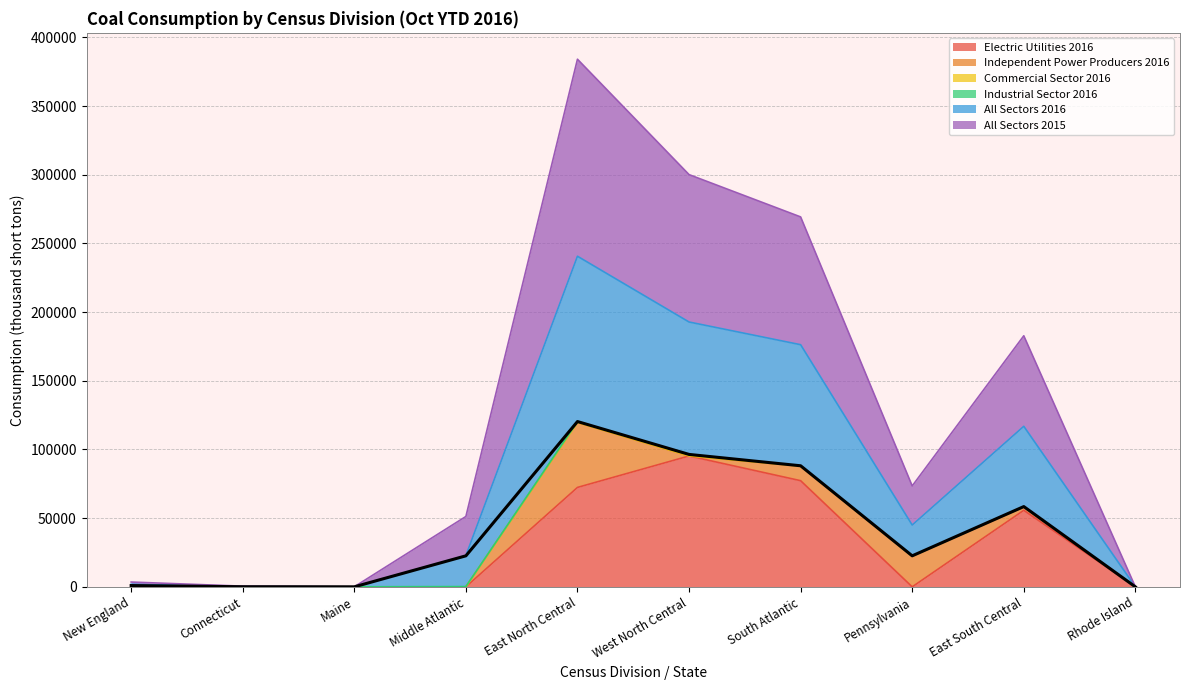

Count the number of categories in the chart.

10